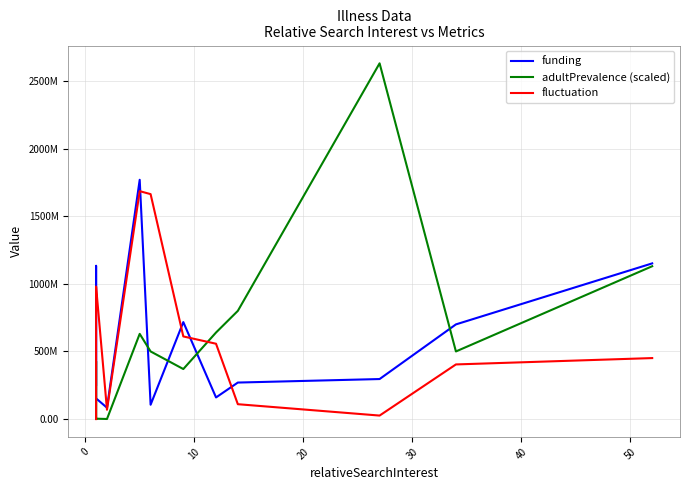

Does the chart display data point markers on the line(s)?

No